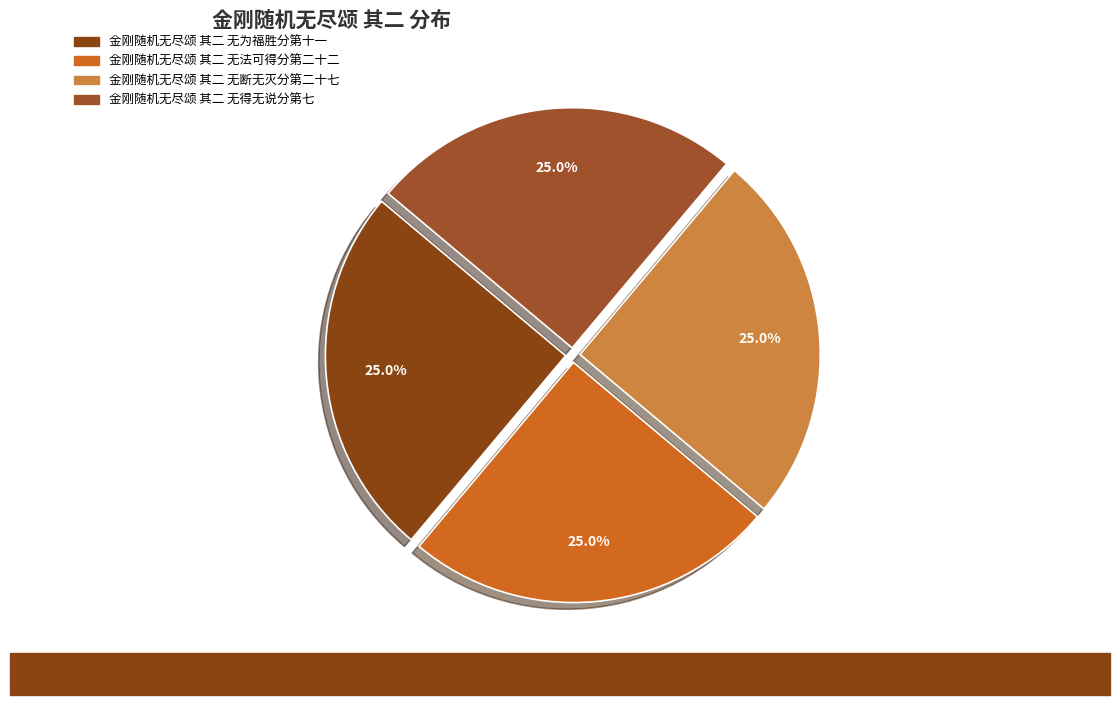

Rank the categories by value from lowest to highest.

金刚随机无尽颂 其二 无为福胜分第十一, 金刚随机无尽颂 其二 无法可得分第二十二, 金刚随机无尽颂 其二 无得无说分第七, 金刚随机无尽颂 其二 无断无灭分第二十七